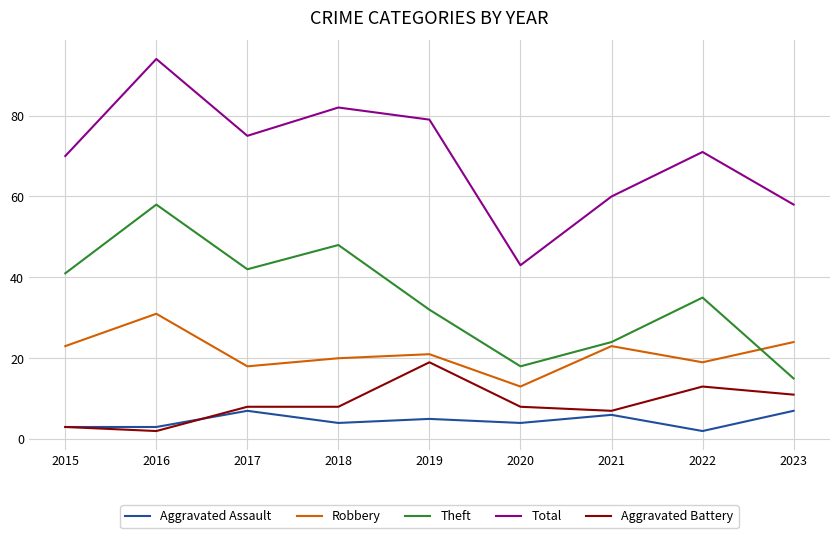

What is the maximum value shown in the chart?

94